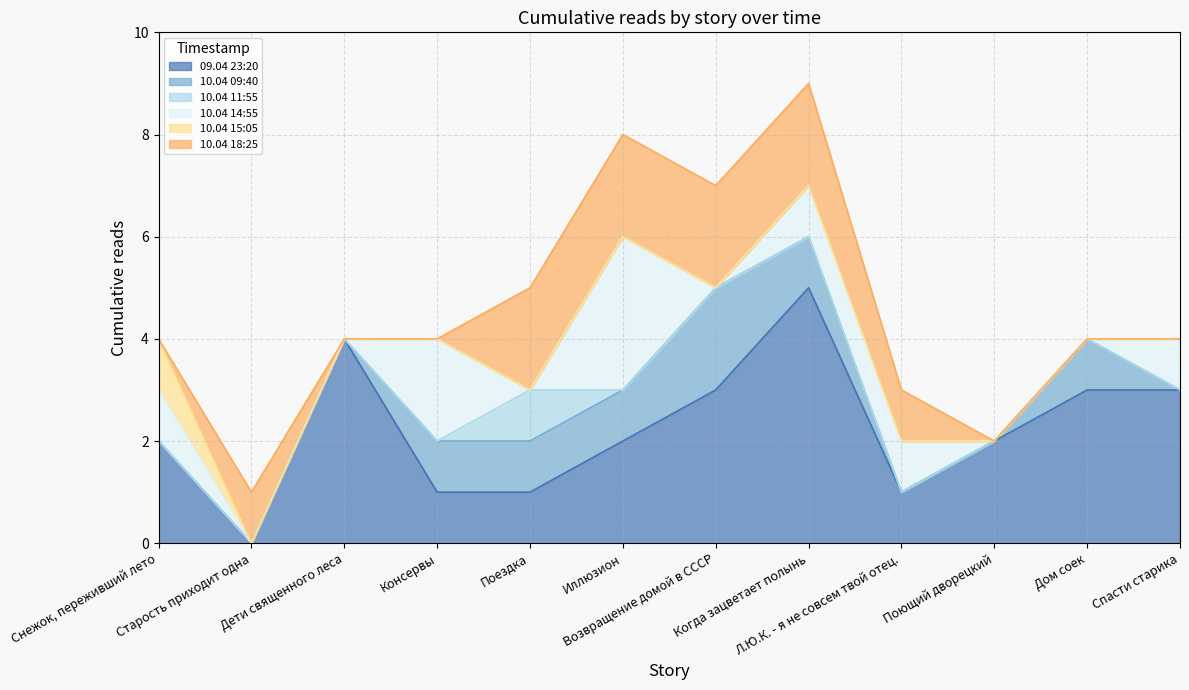

What is the value of the 09.04 23:20 point at the 7th from the left?

3